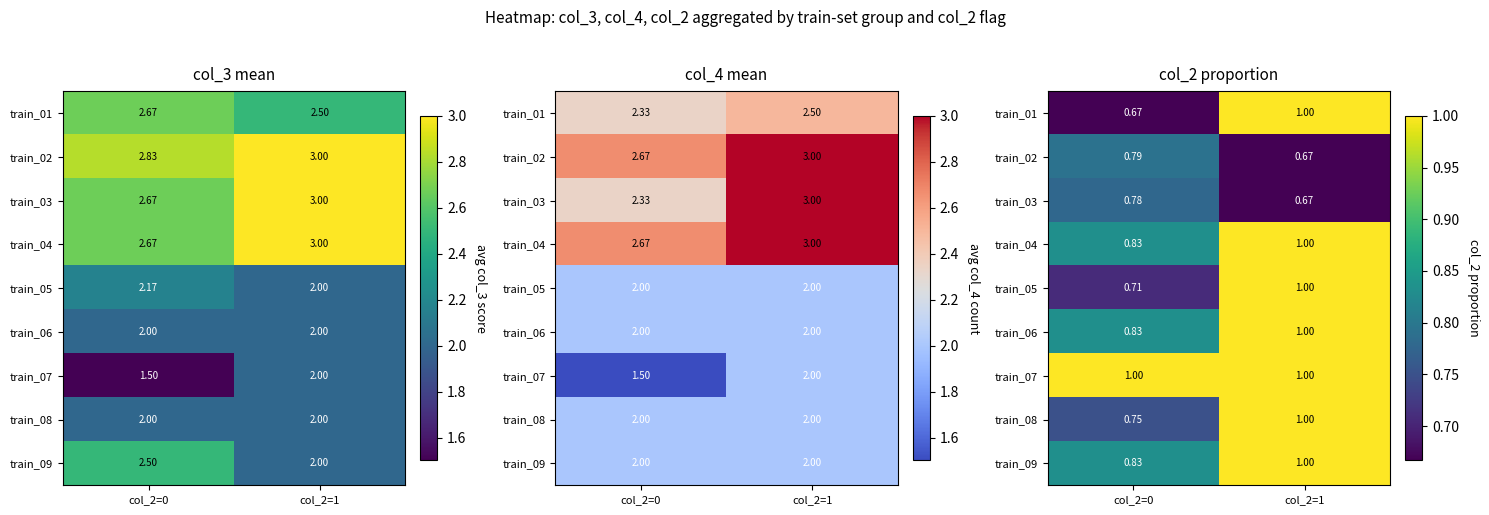

Which has a higher value, col_2=1 or col_2=0?

col_2=1